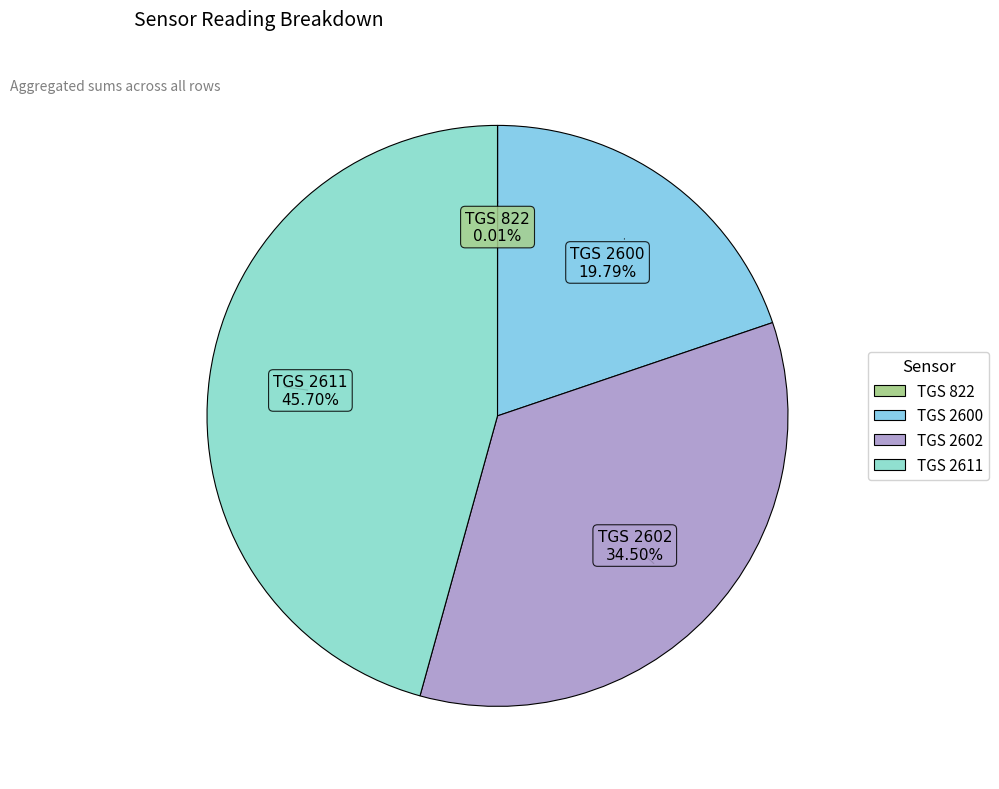

Is there any slice that represents more than half of the pie?

No